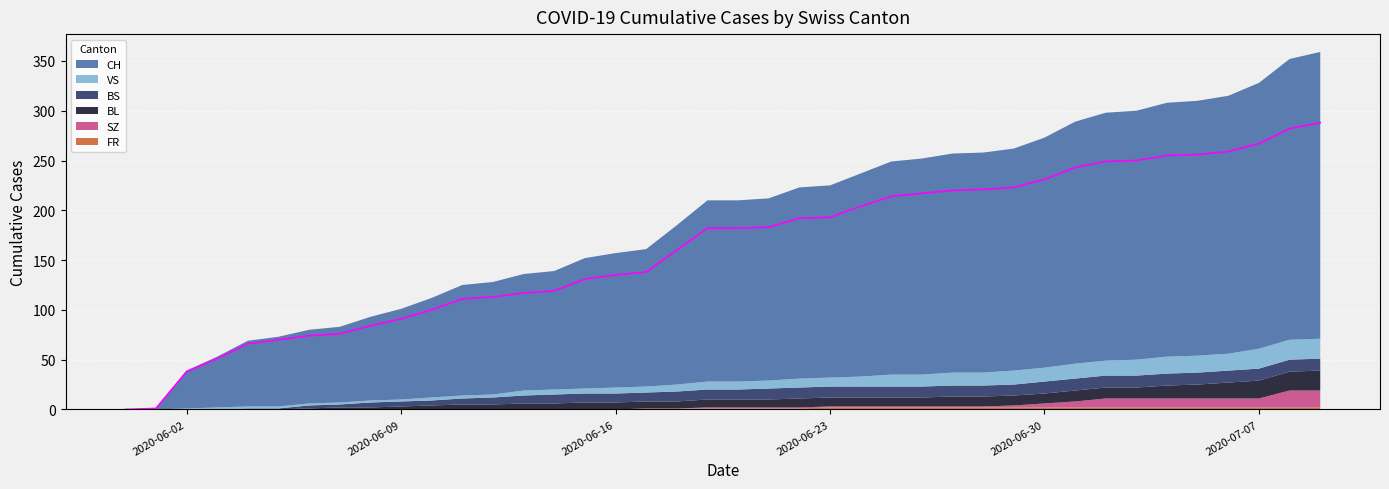

At which label does FR first exceed 1?

2020-06-23